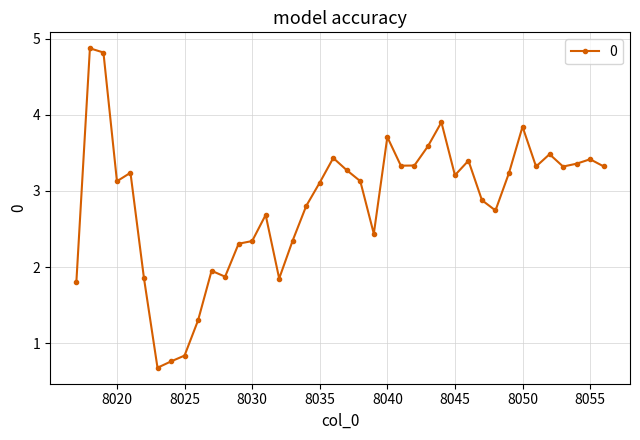

What is the sum of all values?

114.2